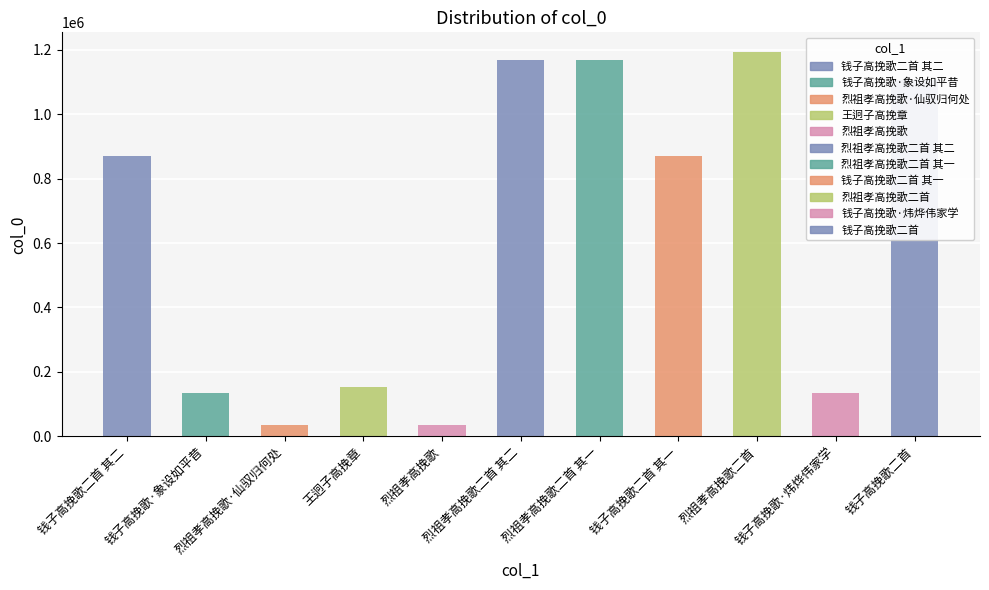

What is the value of the 2nd bar from the left?

134743